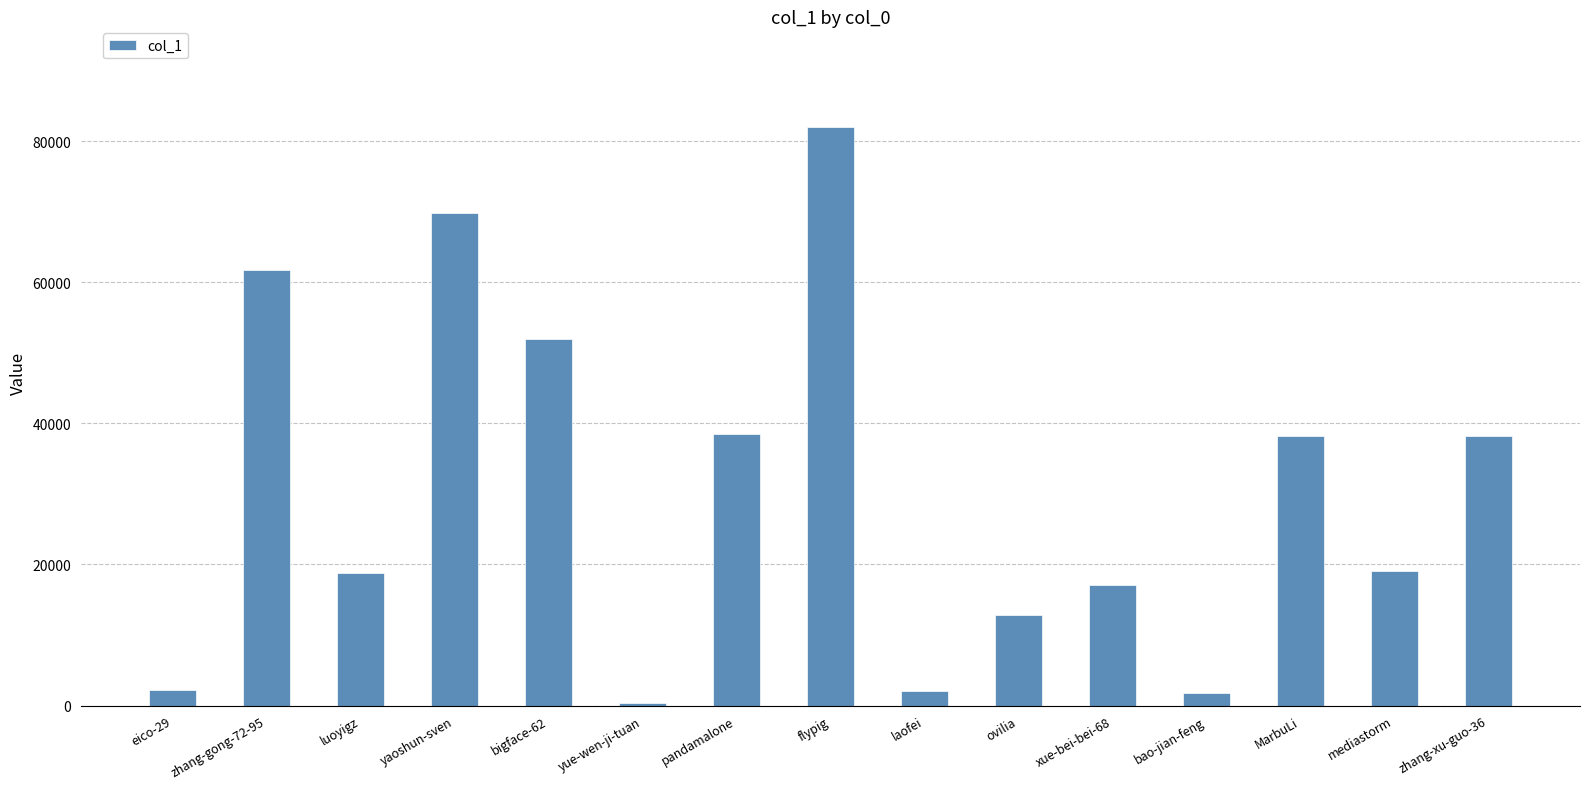

What is the sum of the values at yaoshun-sven and eico-29?

72032